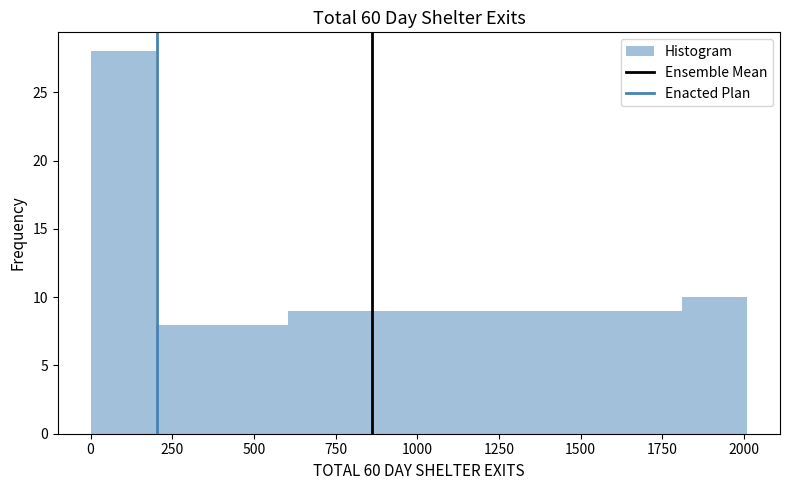

Reading left to right, list every bar in this chart as the range it spans on the x-axis followed by its height. Neither the bar edges nor the heights are printed on the chart, so give them approximately, as read against the axes.

0 to 200: 28
200 to 400: 8
400 to 600: 8
600 to 800: 9
800 to 1000: 9
1000 to 1200: 9
1200 to 1400: 9
1400 to 1600: 9
1600 to 1800: 9
1800 to 2000: 10